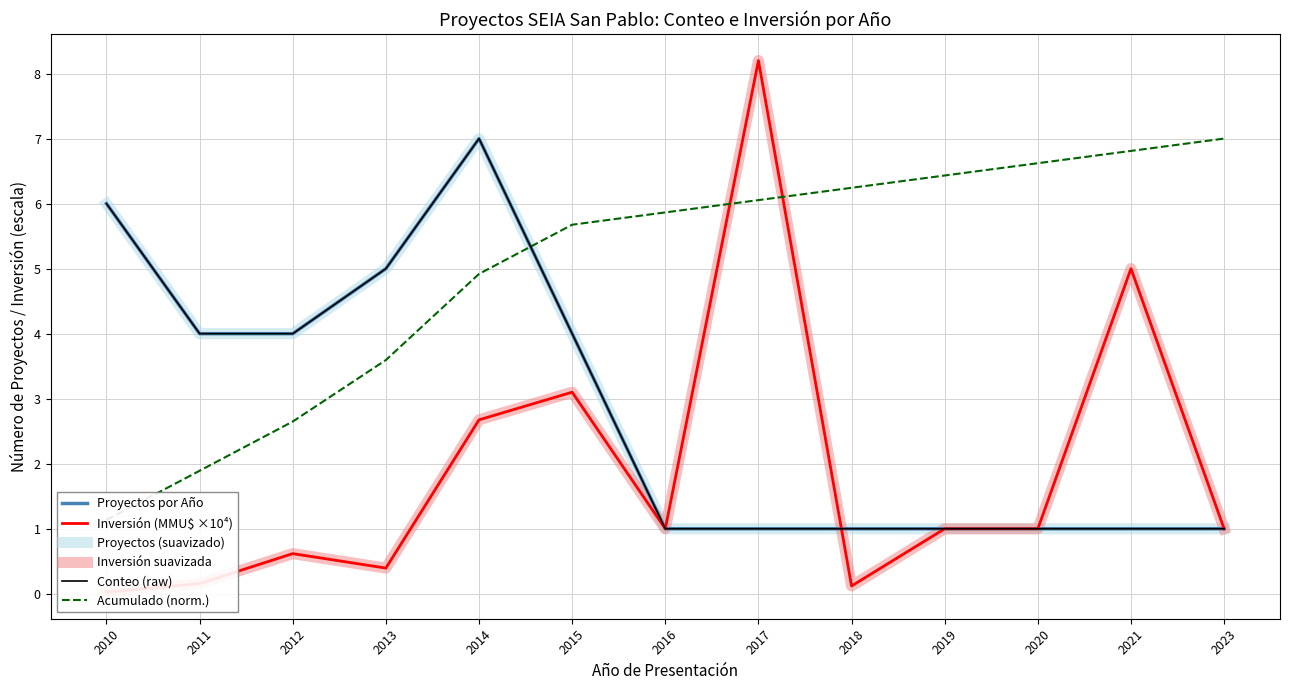

At which category does the chart reach its peak across all series?

2017